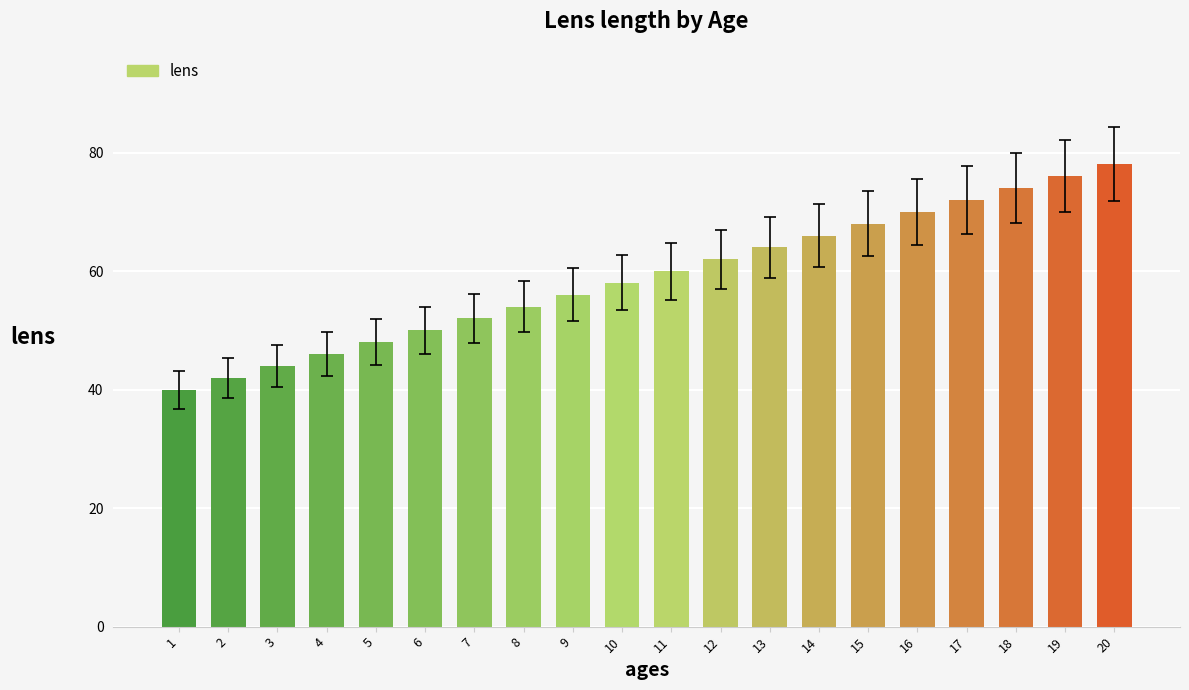

What is the value of the 6th bar from the left?

50